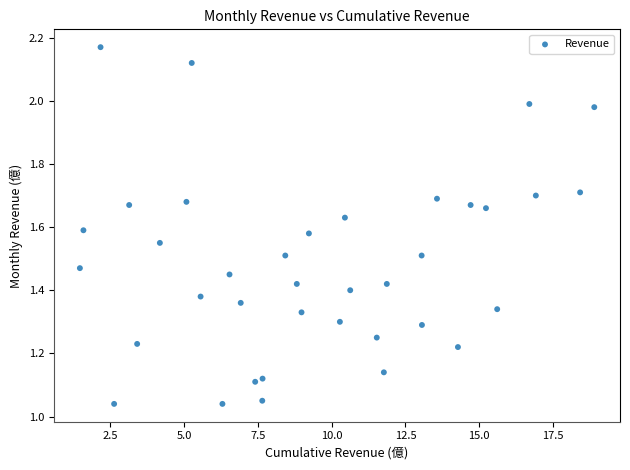

What is the range of X values (max minus min)?

17.4